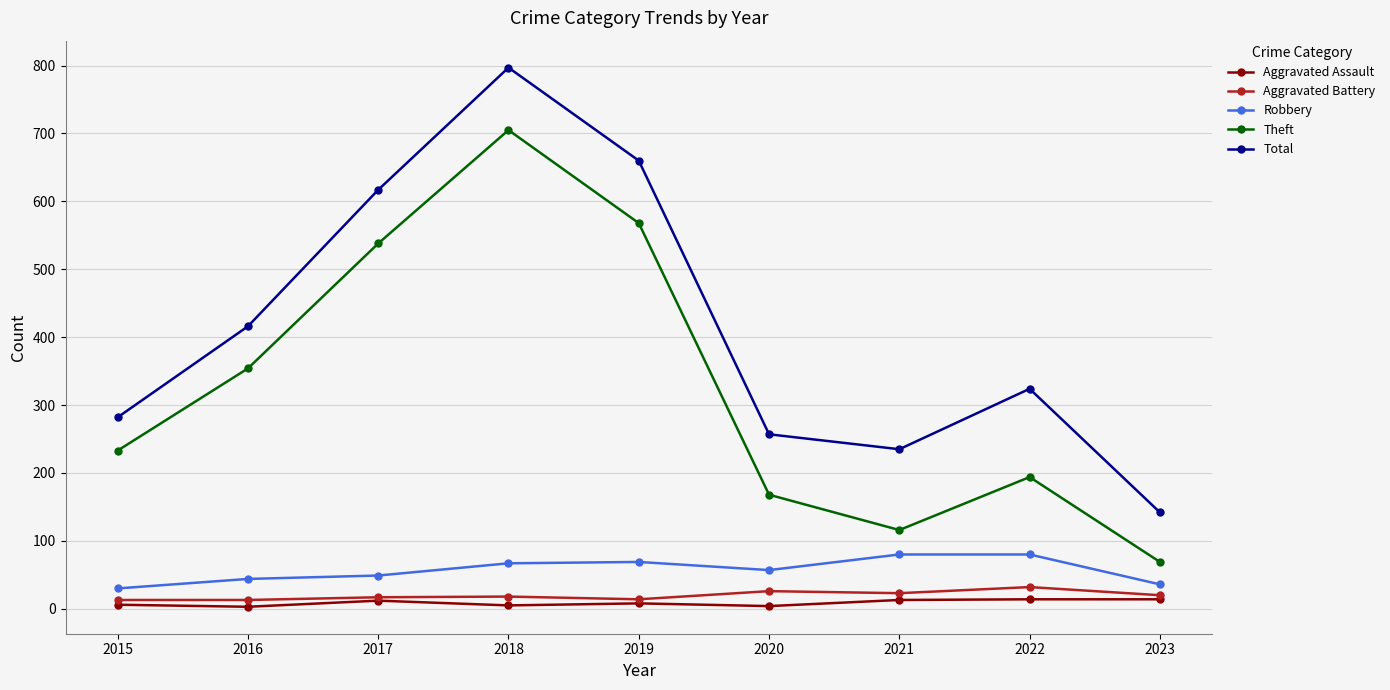

What value does the Total series have at 2018, to the nearest 100?

800